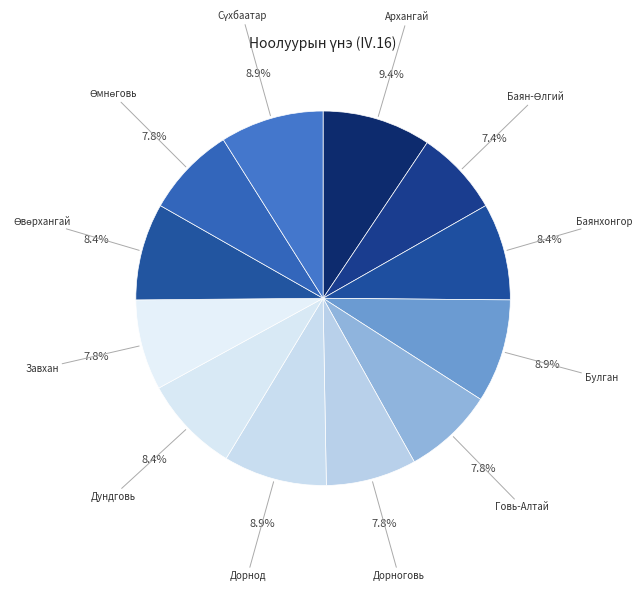

Between Дундговь and Дорноговь, which is larger?

Дундговь